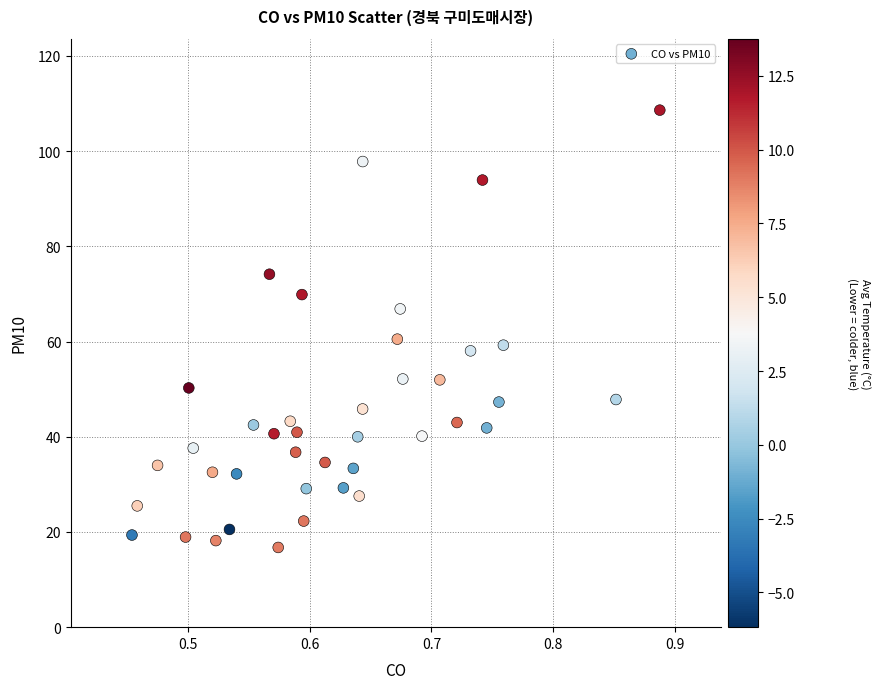

What Y value in the scatter plot is closest to 62?

60.5